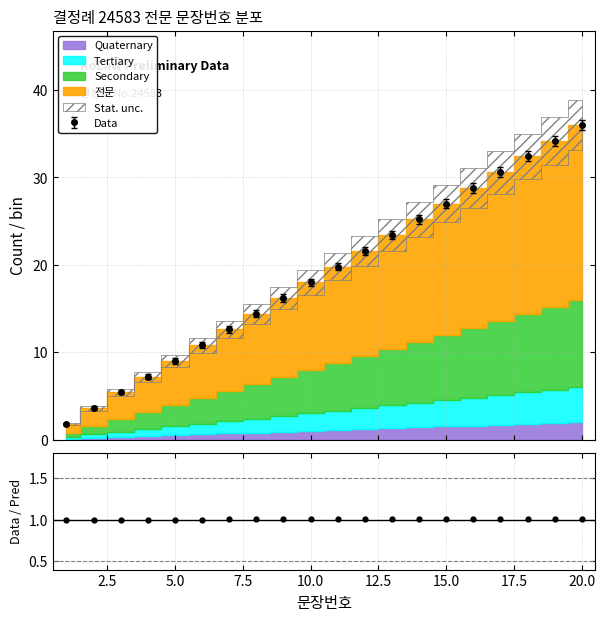

Is the value of 전문 at 14 greater than the value of Tertiary at 1?

Yes